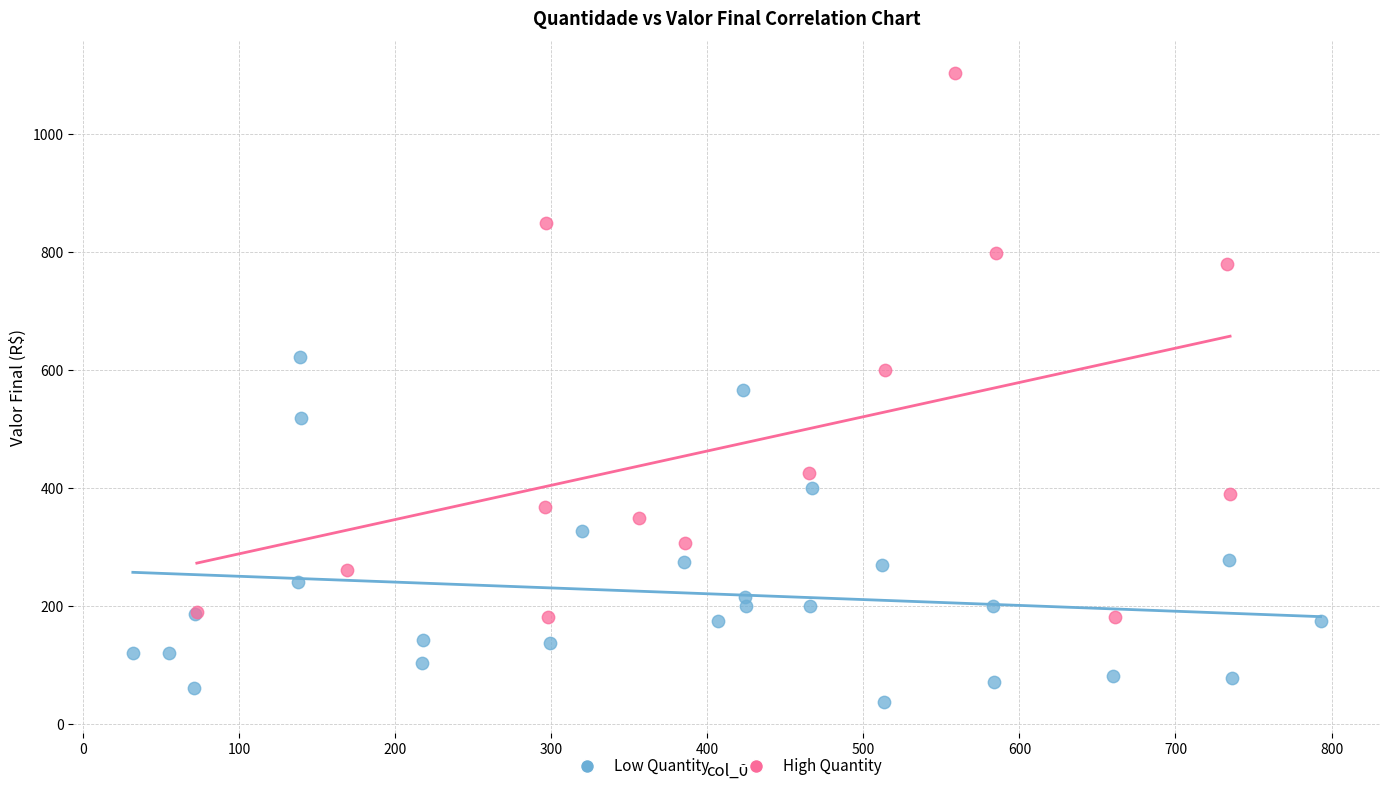

Which series has the largest Y range (max minus min)?

High Quantity